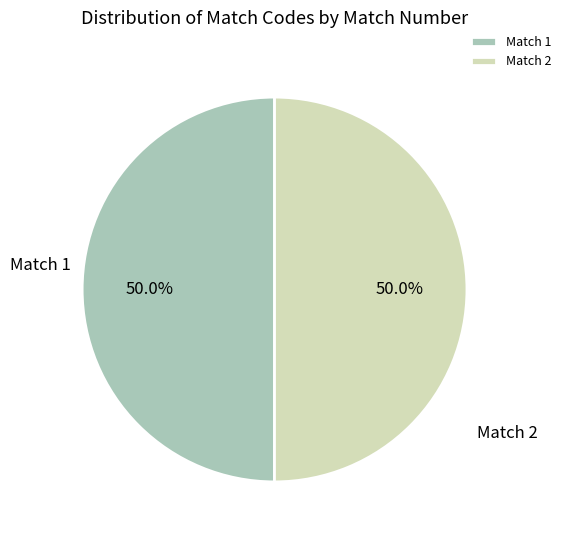

To the nearest percent, what percentage of the pie is Match 2?

50%